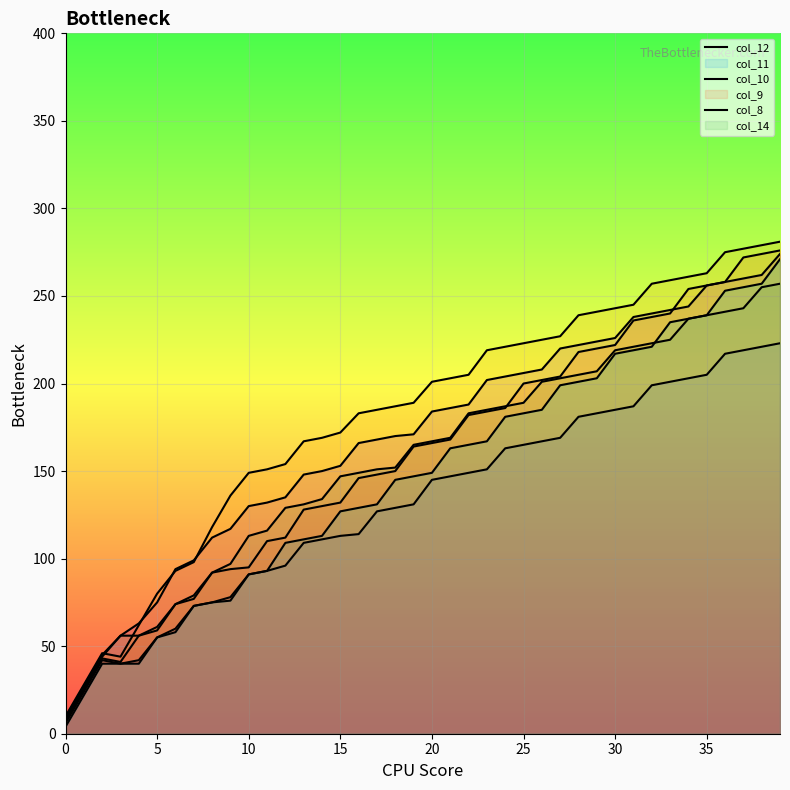

Does the chart display data point markers on the line(s)?

No